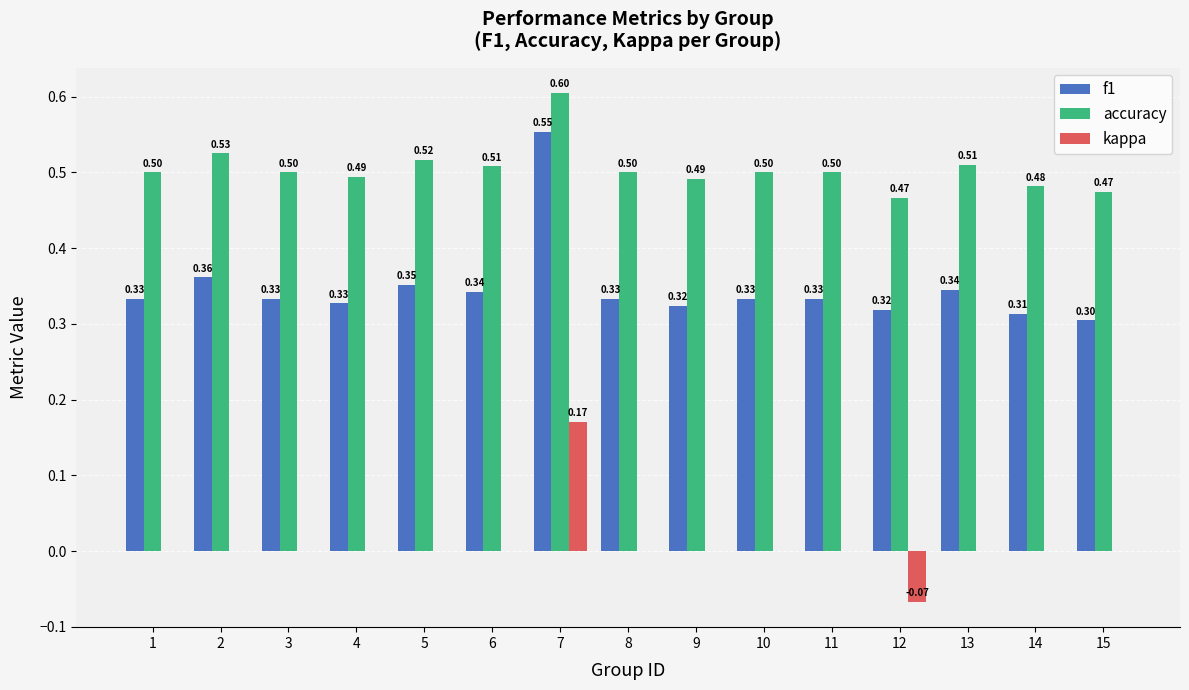

What are all the series names shown in the legend?

f1, accuracy, kappa